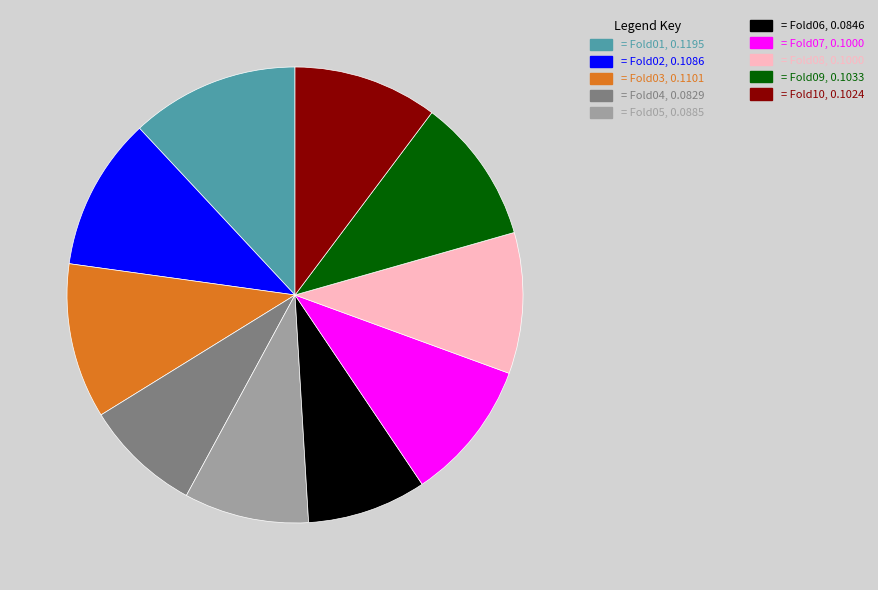

How many segments does this pie chart have?

10